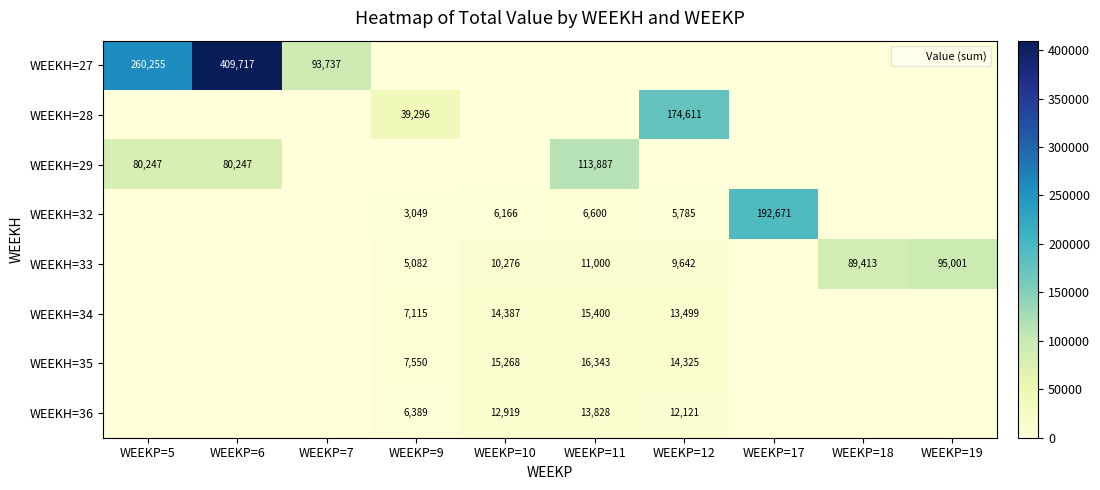

Is it true that WEEKH=29 equals 113887 at WEEKP=11?

True